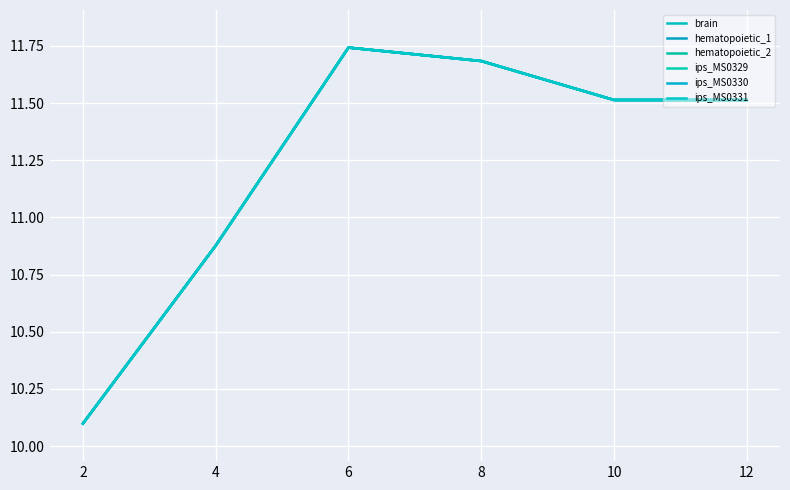

Does the chart have visible grid lines?

Yes